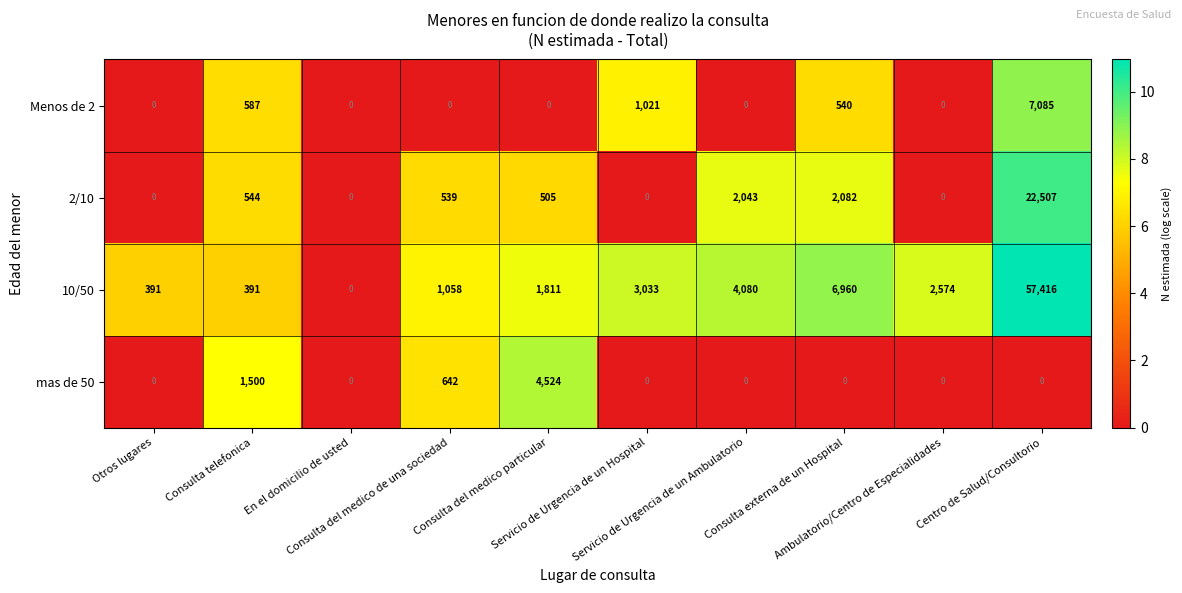

What is the maximum value for Menos de 2?

7085